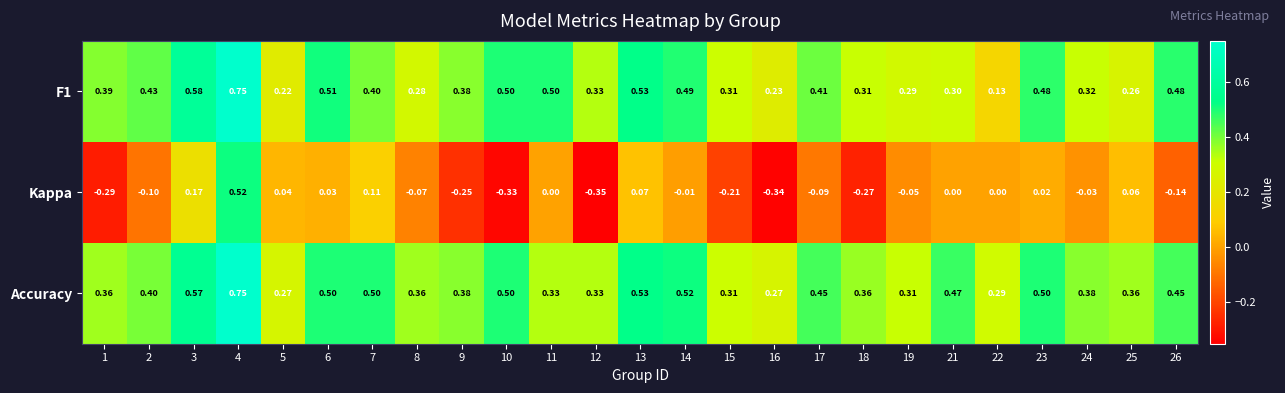

Which series has the widest spread of values?

Kappa